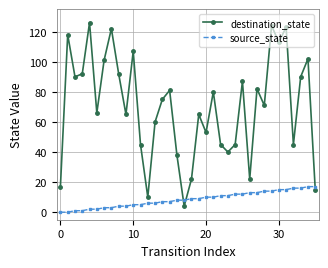

Which series has the largest total across all categories?

destination_state